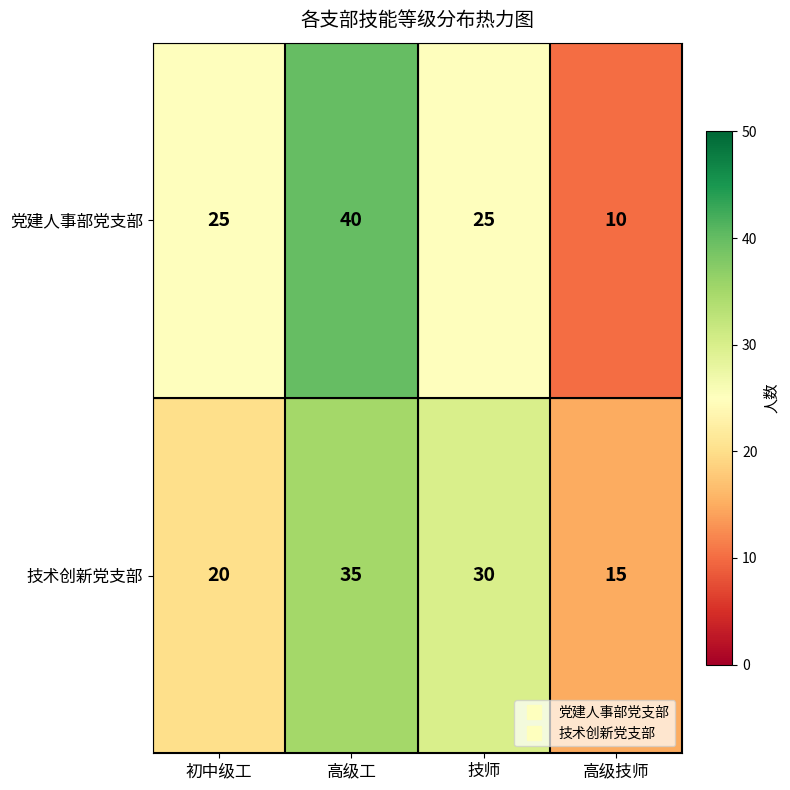

True or false: 党建人事部党支部 has a value of 44 at 技师.

False